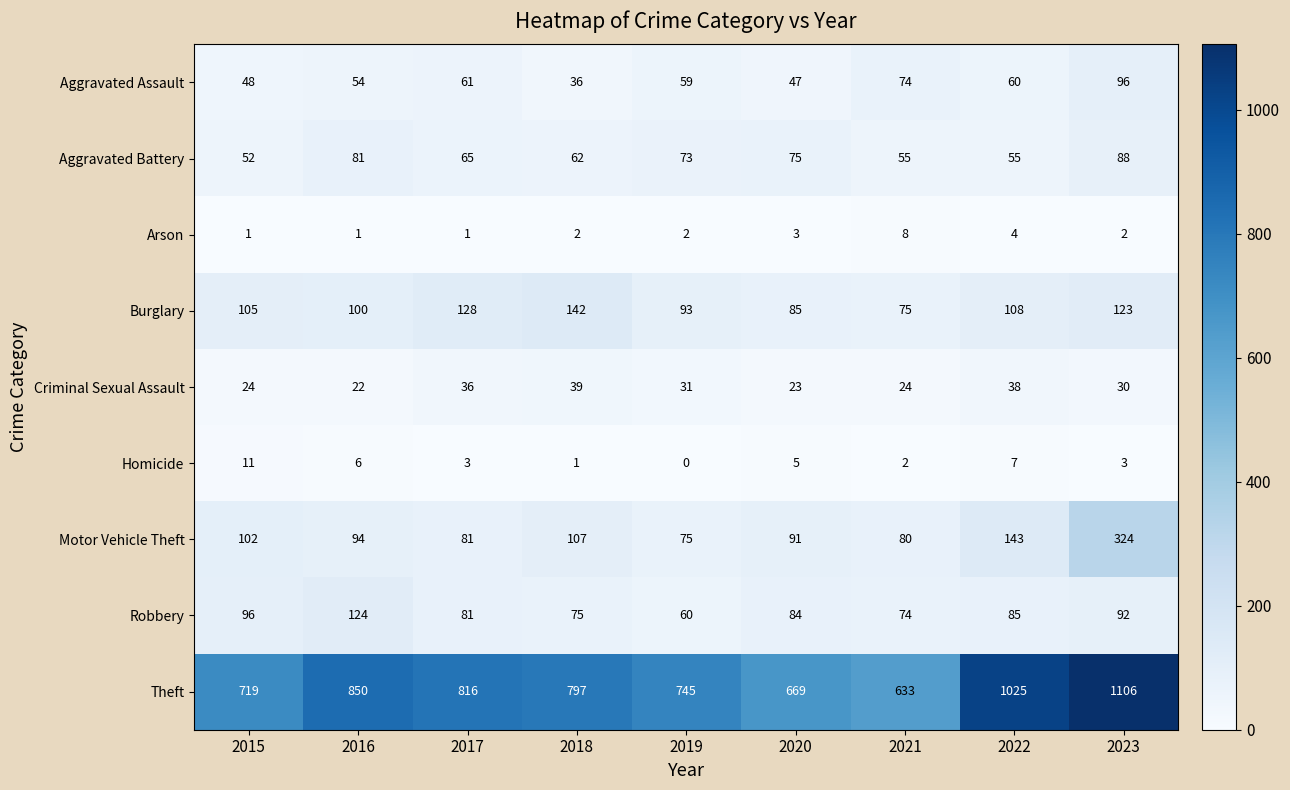

What is the sum of all Homicide values?

38